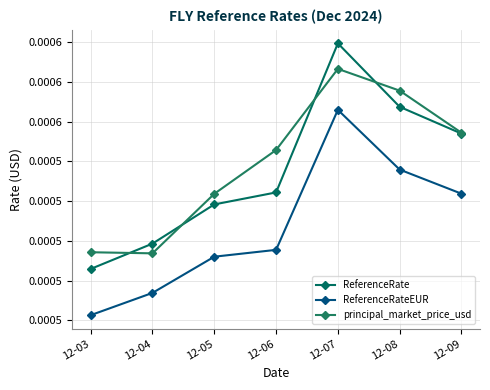

Which series changed the most between 12-03 and 12-07?

ReferenceRate